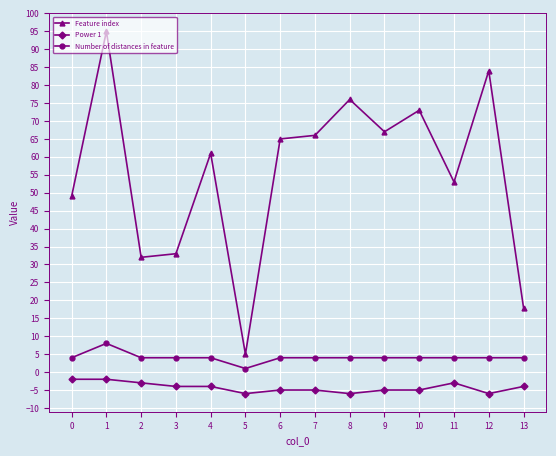

True or false: Number of distances in feature and Feature index cross at least once.

False